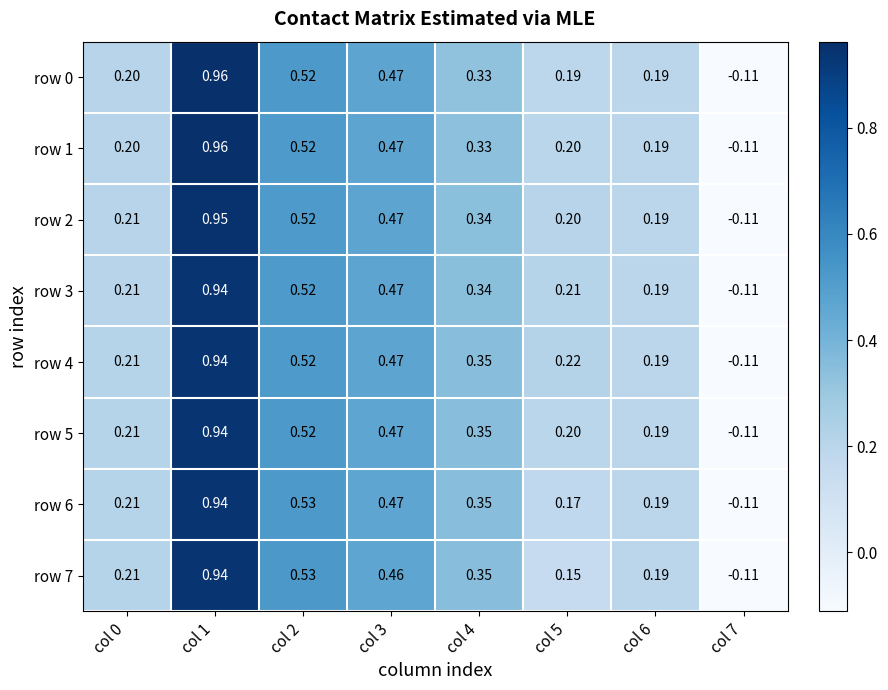

Is the value of row 1 at col 1 greater than the value of row 3 at col 2?

Yes